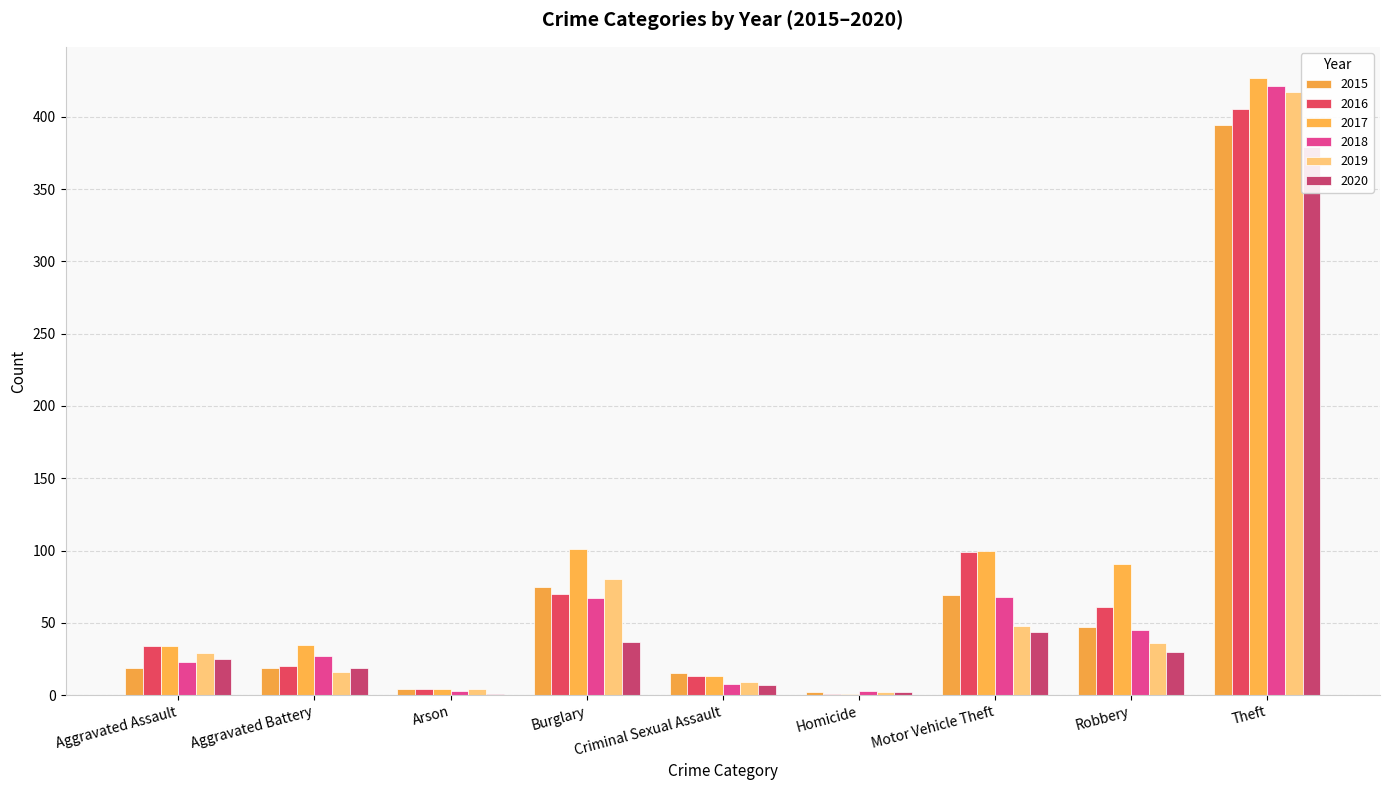

What are all the series names shown in the legend?

2015, 2016, 2017, 2018, 2019, 2020